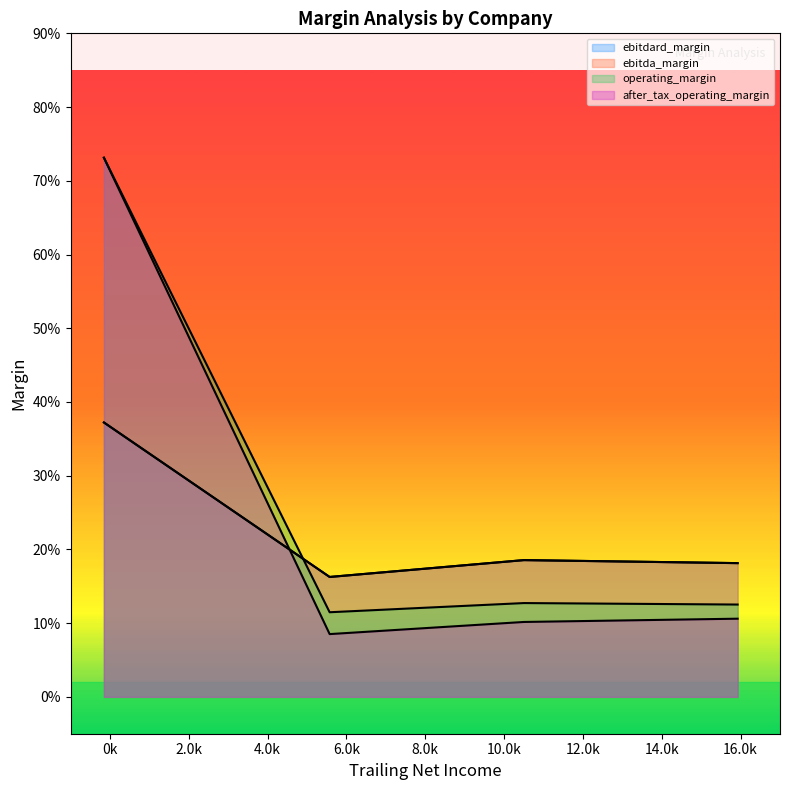

Which series has the largest total across all categories?

operating_margin